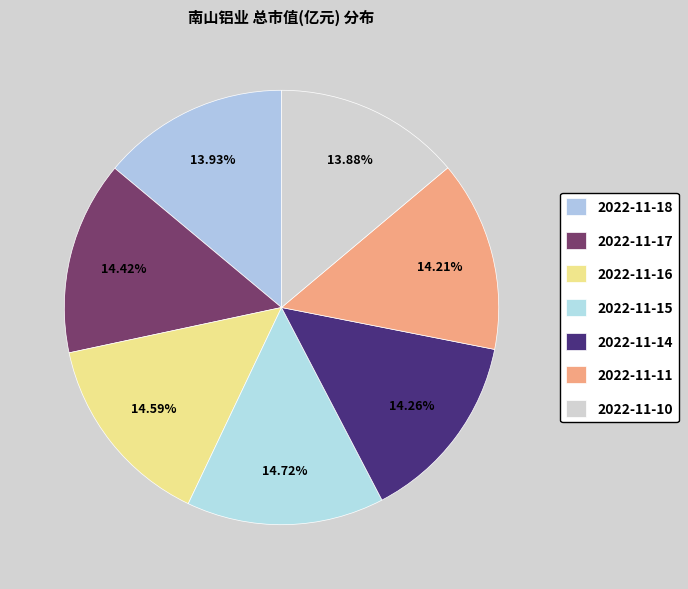

Which slice is the largest?

2022-11-15